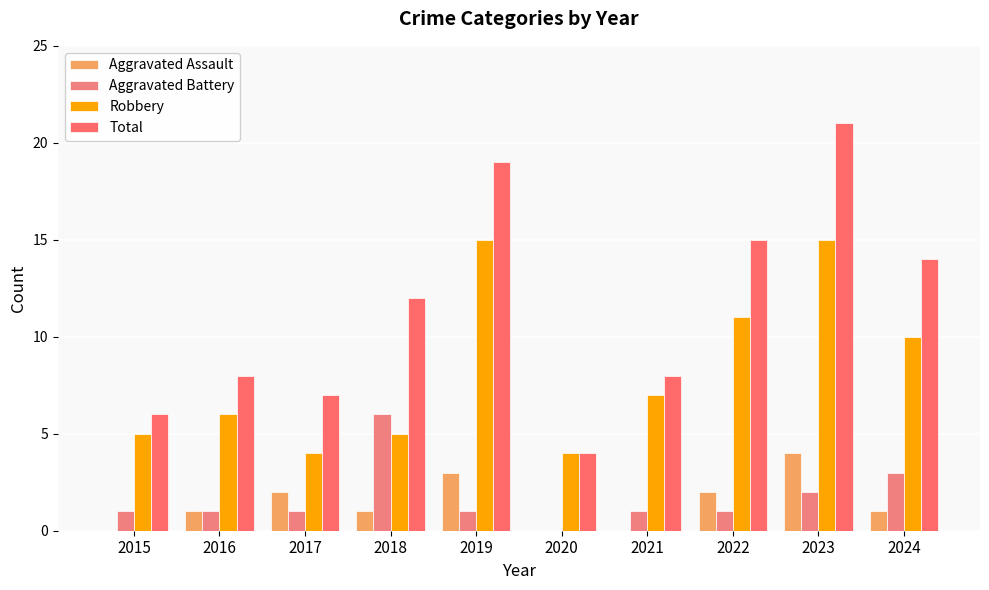

Which series has the largest total across all categories?

Total